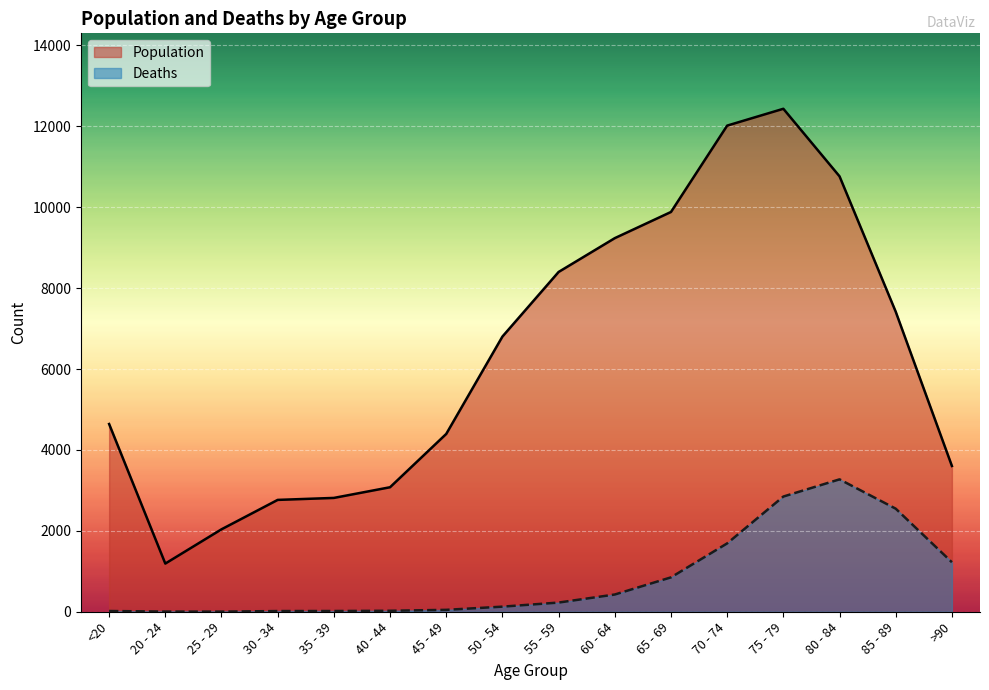

The Population series shows 4757 at >90. True or false?

False